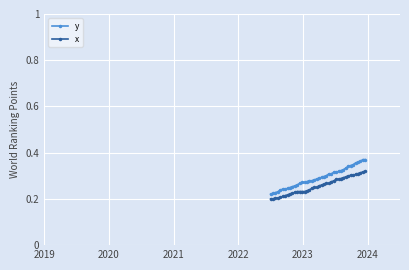

At how many categories does at least one series exceed 0?

40